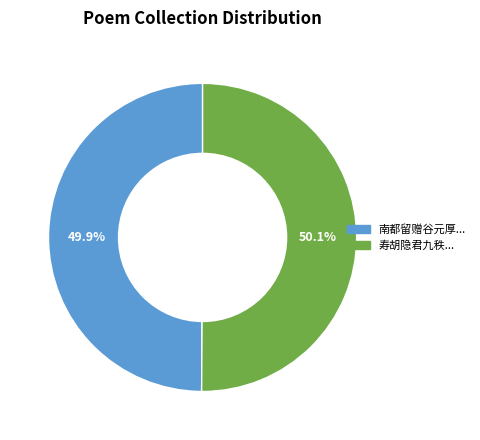

Does any single category account for the majority?

Yes